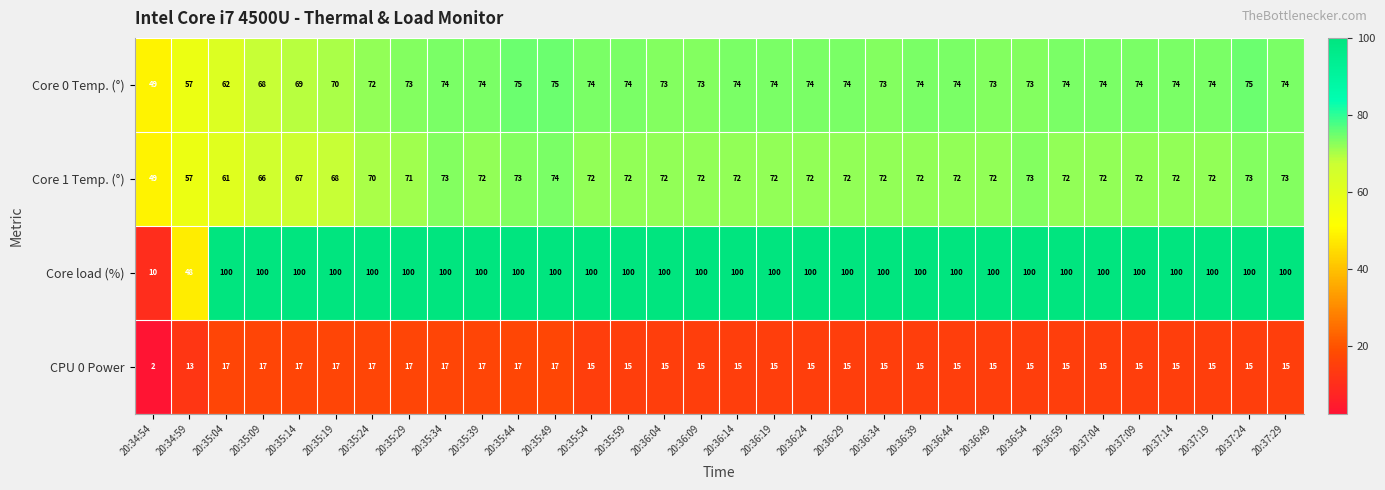

Which category has the lowest value across all series?

20:34:54